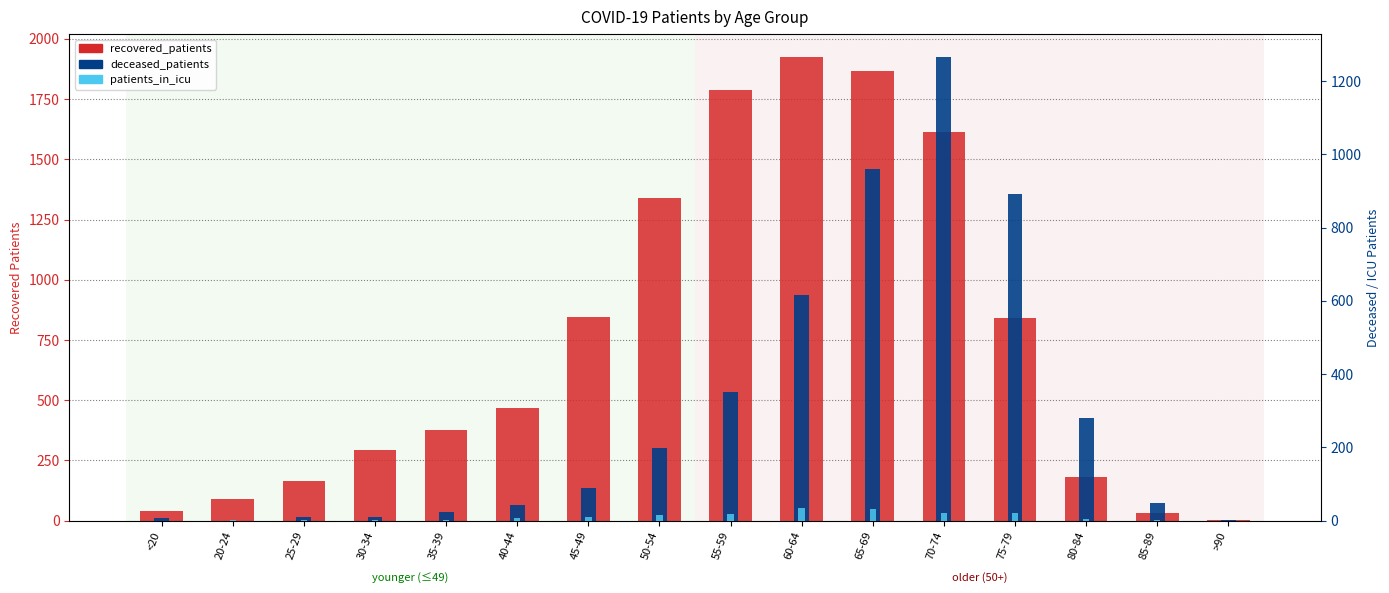

What is the maximum value shown in the chart?

1924